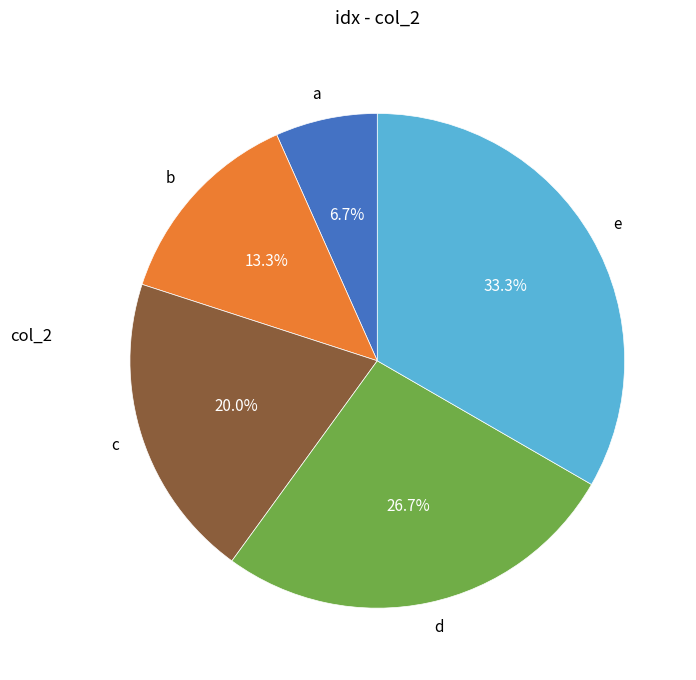

How many slices are in this pie chart?

5